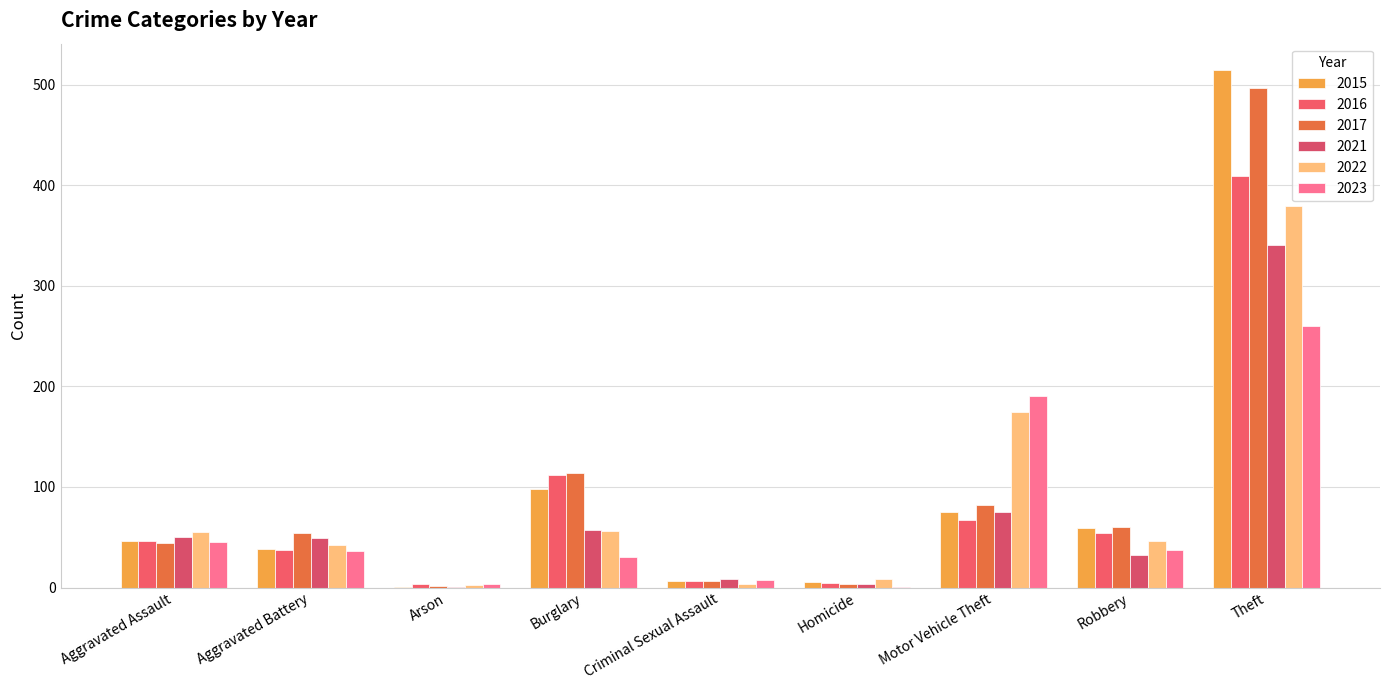

How many groups of bars are there?

9